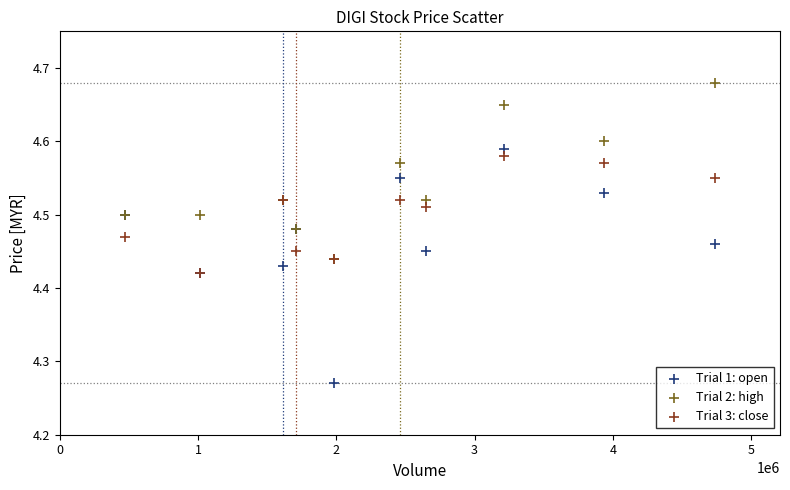

Which series reaches the minimum Y coordinate?

Trial 1: open